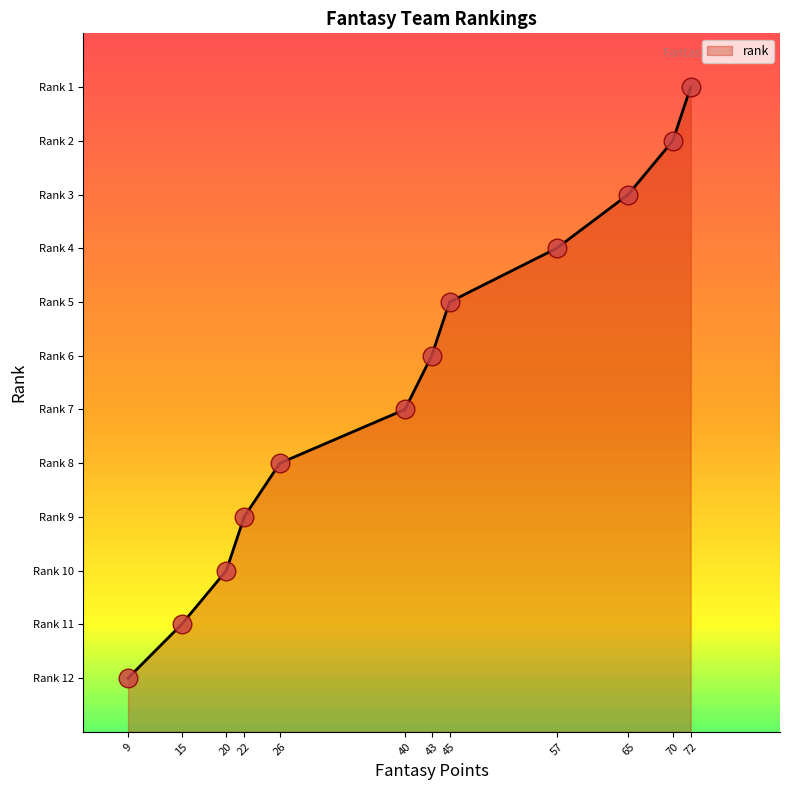

Is this an area chart (filled region under the line)?

Yes